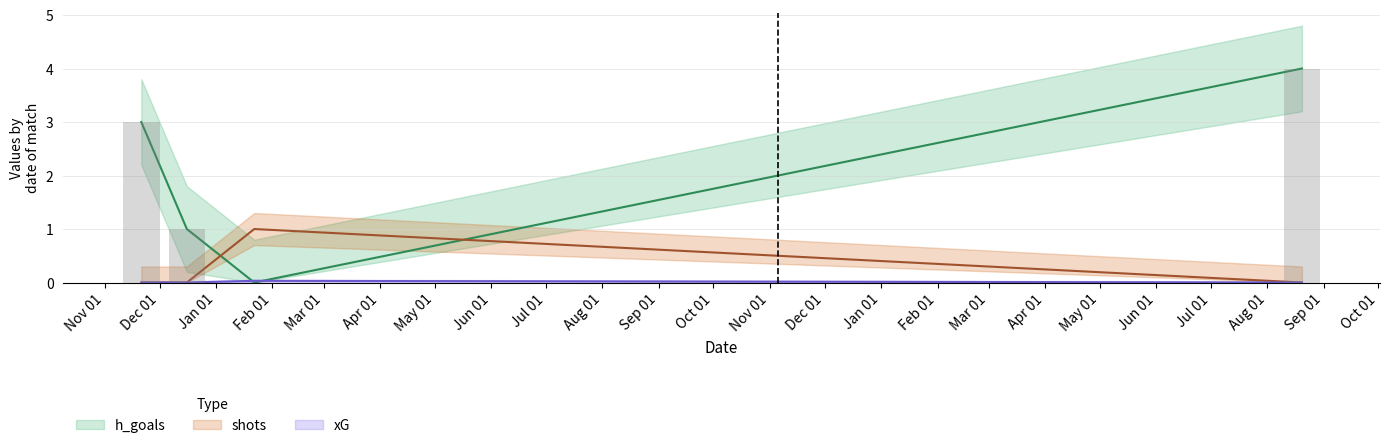

Which series has the largest range (max minus min)?

h_goals